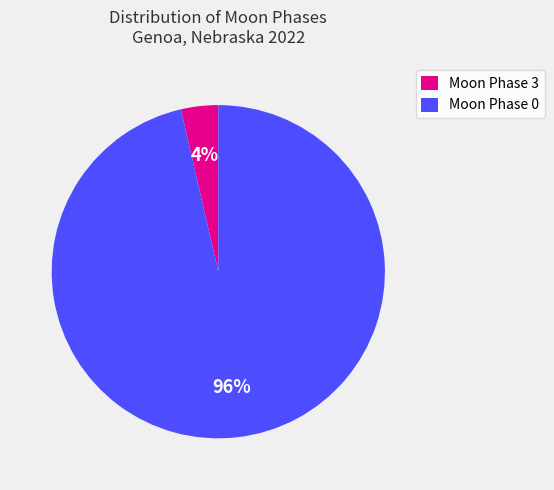

How many segments does this pie chart have?

2